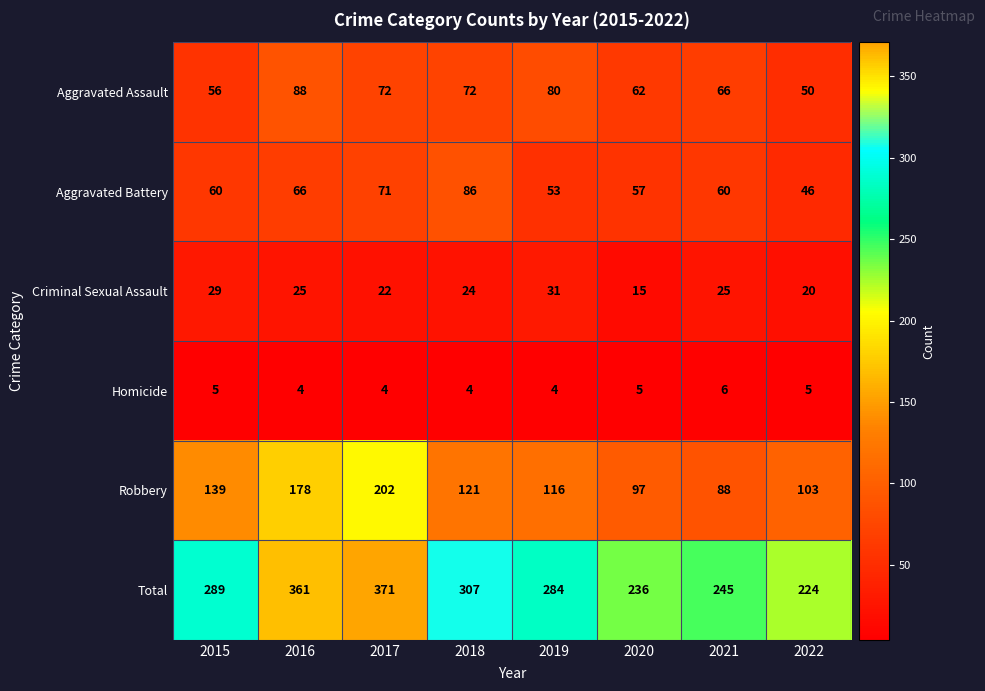

What is the difference between the Aggravated Battery values at 2022 and 2021?

14